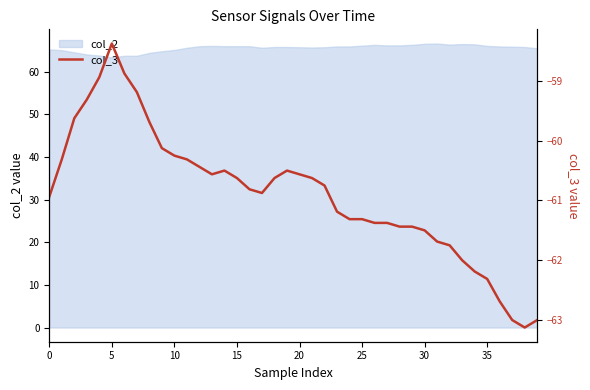

What is the highest value of the col_2 series?

66.6